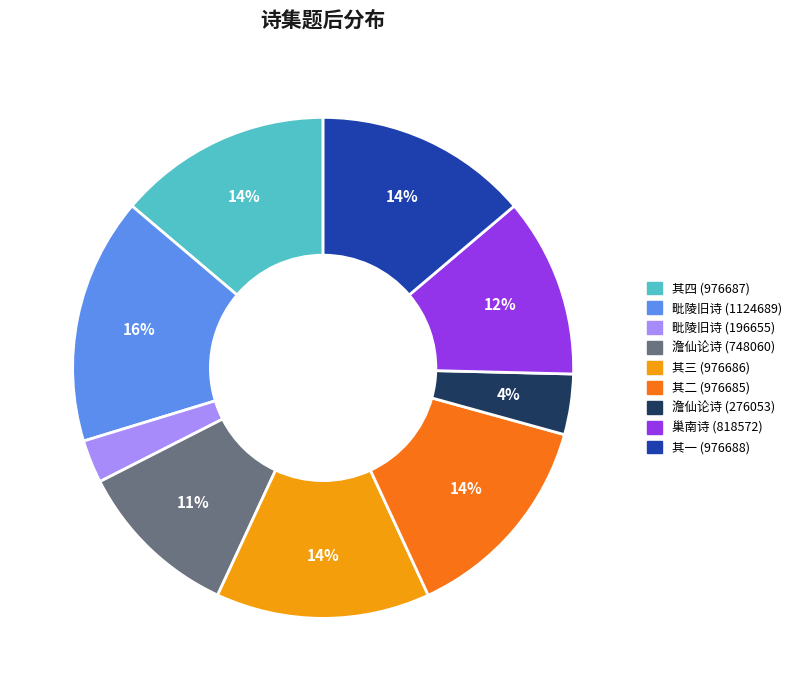

Is there a majority slice in this chart?

No